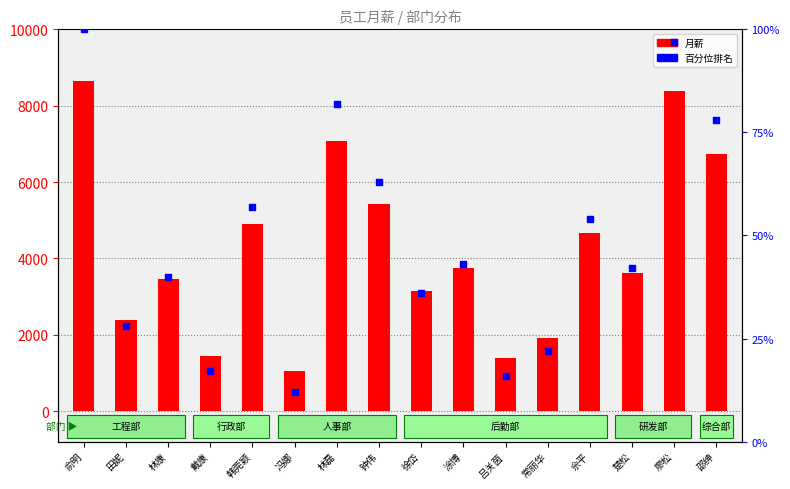

What are all the series names shown in the legend?

月薪, 百分位排名